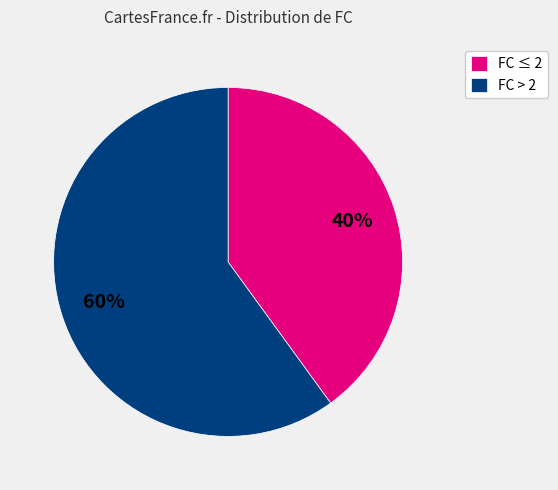

Rank the categories by value from highest to lowest.

FC > 2, FC ≤ 2